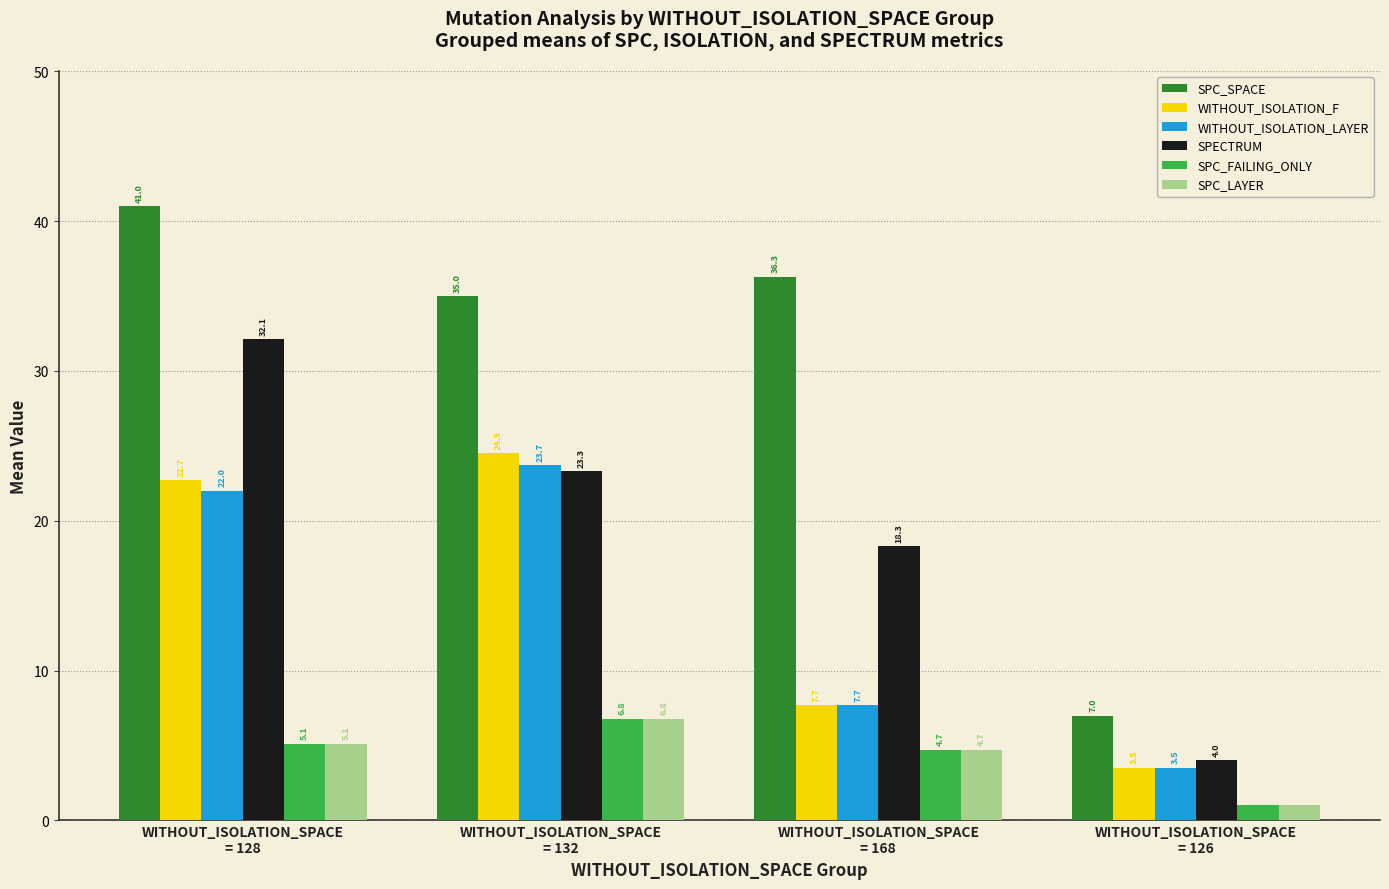

Reading right to left, extract all data points from this chart.

SPC_SPACE: WITHOUT_ISOLATION_SPACE
= 126=7.0	WITHOUT_ISOLATION_SPACE
= 168=36.3	WITHOUT_ISOLATION_SPACE
= 132=35.0	WITHOUT_ISOLATION_SPACE
= 128=41.0
WITHOUT_ISOLATION_F: WITHOUT_ISOLATION_SPACE
= 126=3.5	WITHOUT_ISOLATION_SPACE
= 168=7.7	WITHOUT_ISOLATION_SPACE
= 132=24.5	WITHOUT_ISOLATION_SPACE
= 128=22.7
WITHOUT_ISOLATION_LAYER: WITHOUT_ISOLATION_SPACE
= 126=3.5	WITHOUT_ISOLATION_SPACE
= 168=7.7	WITHOUT_ISOLATION_SPACE
= 132=23.7	WITHOUT_ISOLATION_SPACE
= 128=22.0
SPECTRUM: WITHOUT_ISOLATION_SPACE
= 126=4.0	WITHOUT_ISOLATION_SPACE
= 168=18.3	WITHOUT_ISOLATION_SPACE
= 132=23.3	WITHOUT_ISOLATION_SPACE
= 128=32.1
SPC_FAILING_ONLY: WITHOUT_ISOLATION_SPACE
= 126=1.0	WITHOUT_ISOLATION_SPACE
= 168=4.7	WITHOUT_ISOLATION_SPACE
= 132=6.8	WITHOUT_ISOLATION_SPACE
= 128=5.1
SPC_LAYER: WITHOUT_ISOLATION_SPACE
= 126=1.0	WITHOUT_ISOLATION_SPACE
= 168=4.7	WITHOUT_ISOLATION_SPACE
= 132=6.8	WITHOUT_ISOLATION_SPACE
= 128=5.1